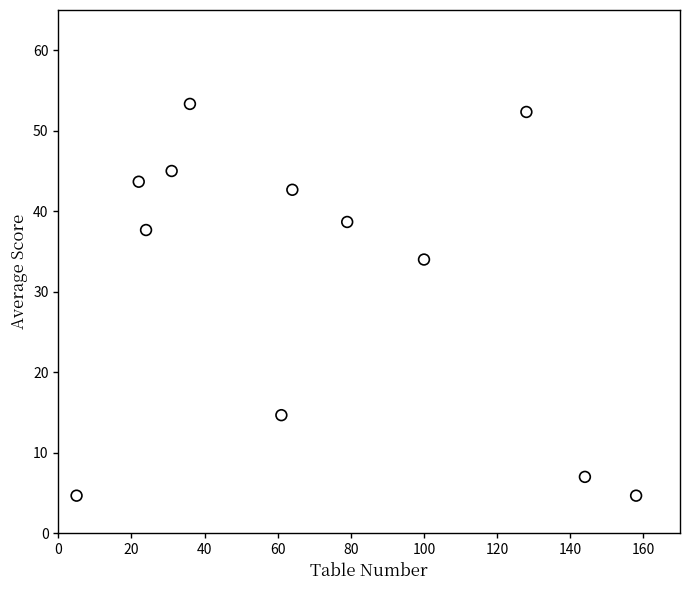

What is the average X value?

71.0